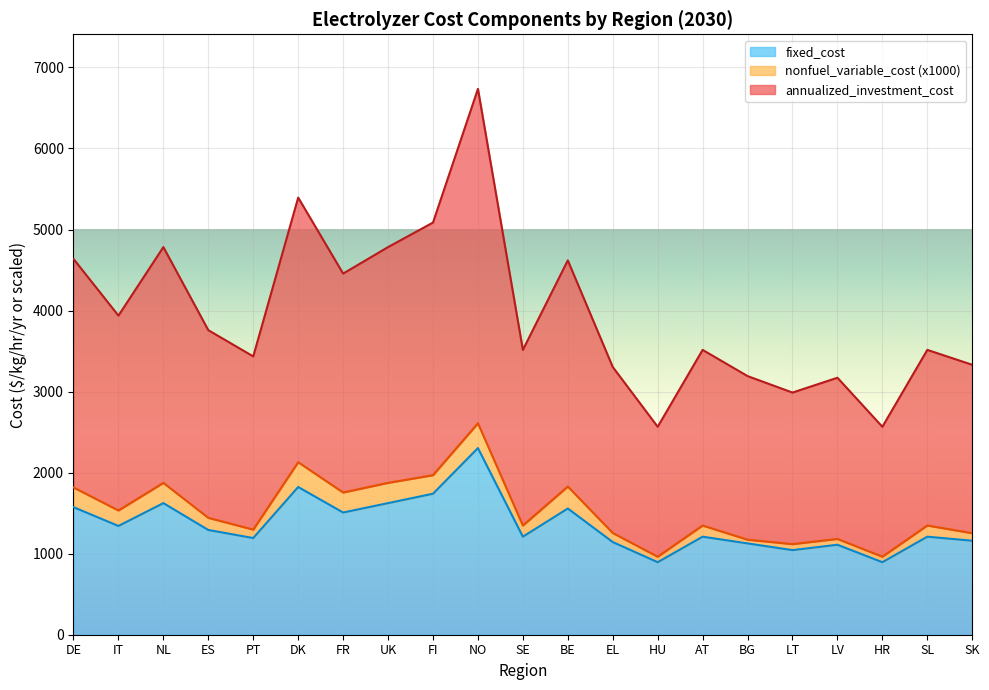

At which category is the sum across all series the highest?

NO